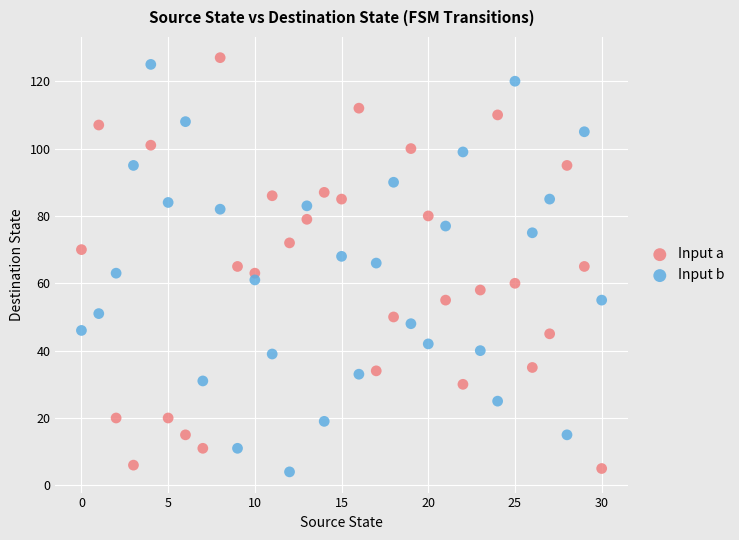

Which series contains the highest Y value?

Input a